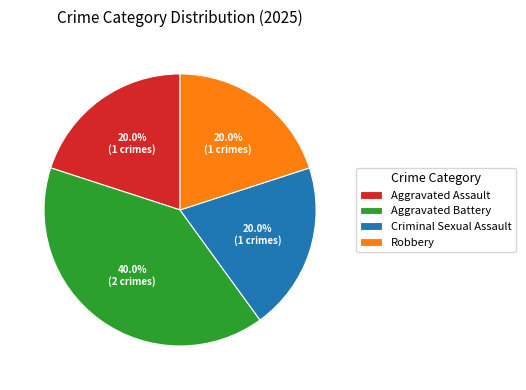

The Aggravated Battery slice represents 51% of the pie. True or false?

False